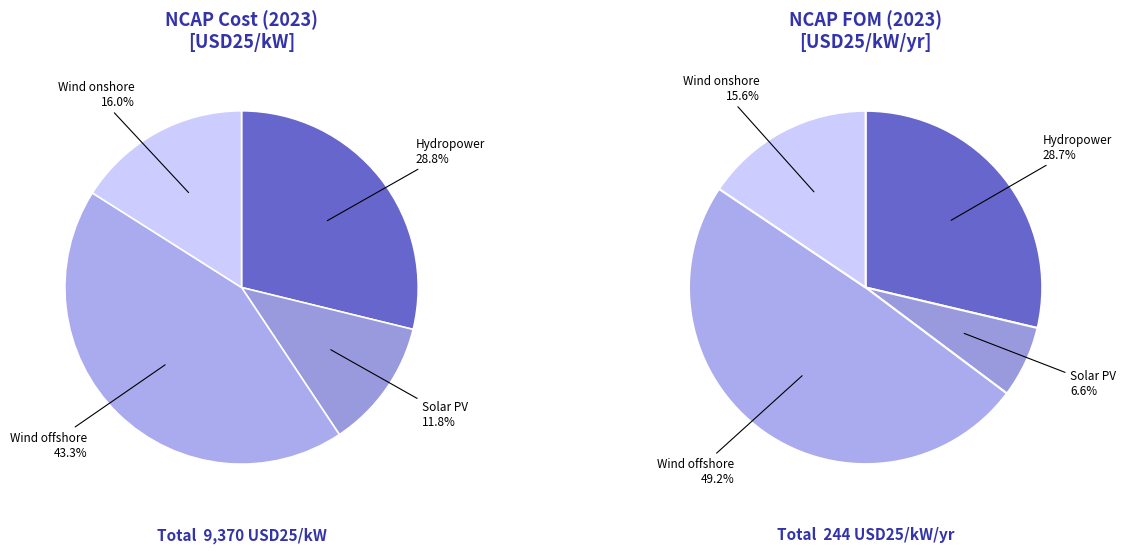

What is the largest slice in the pie chart?

Wind offshore